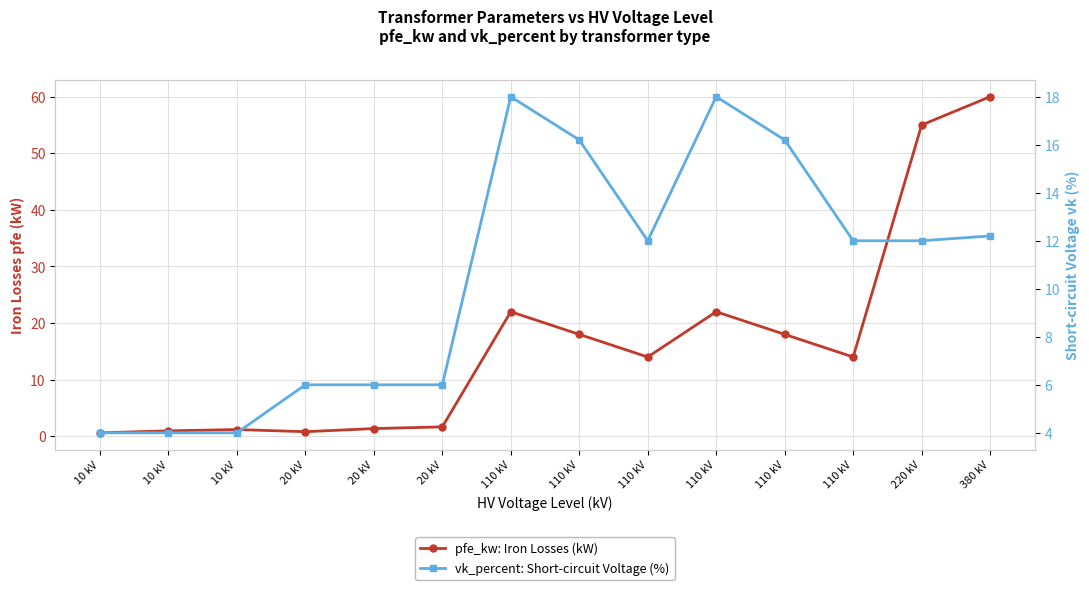

True or false: pfe_kw: Iron Losses (kW) has a value of 22.0 at 110 kV.

True